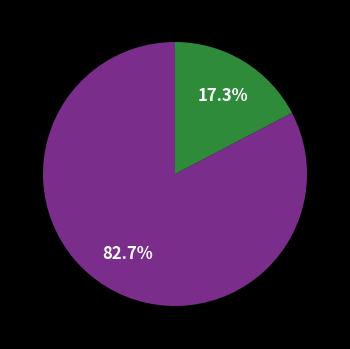

Does any single category account for the majority?

Yes